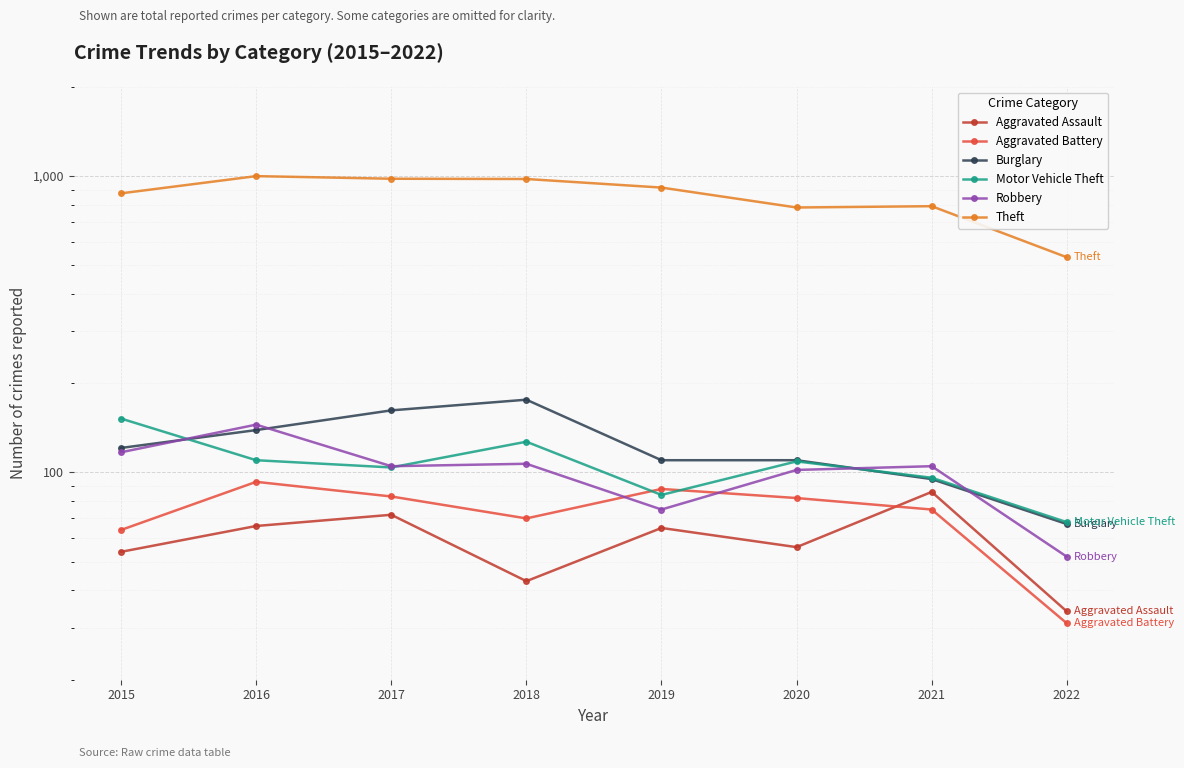

In Motor Vehicle Theft, how many points are lower than both neighbors (excluding endpoints)?

2